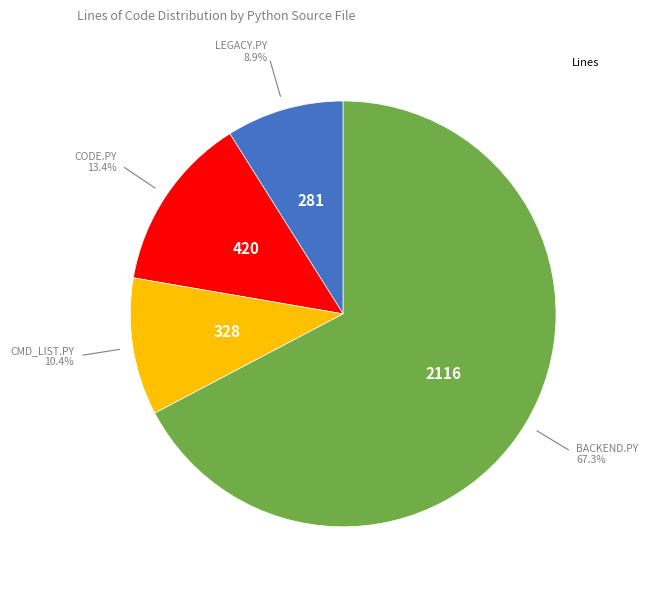

Is there a majority slice in this chart?

Yes